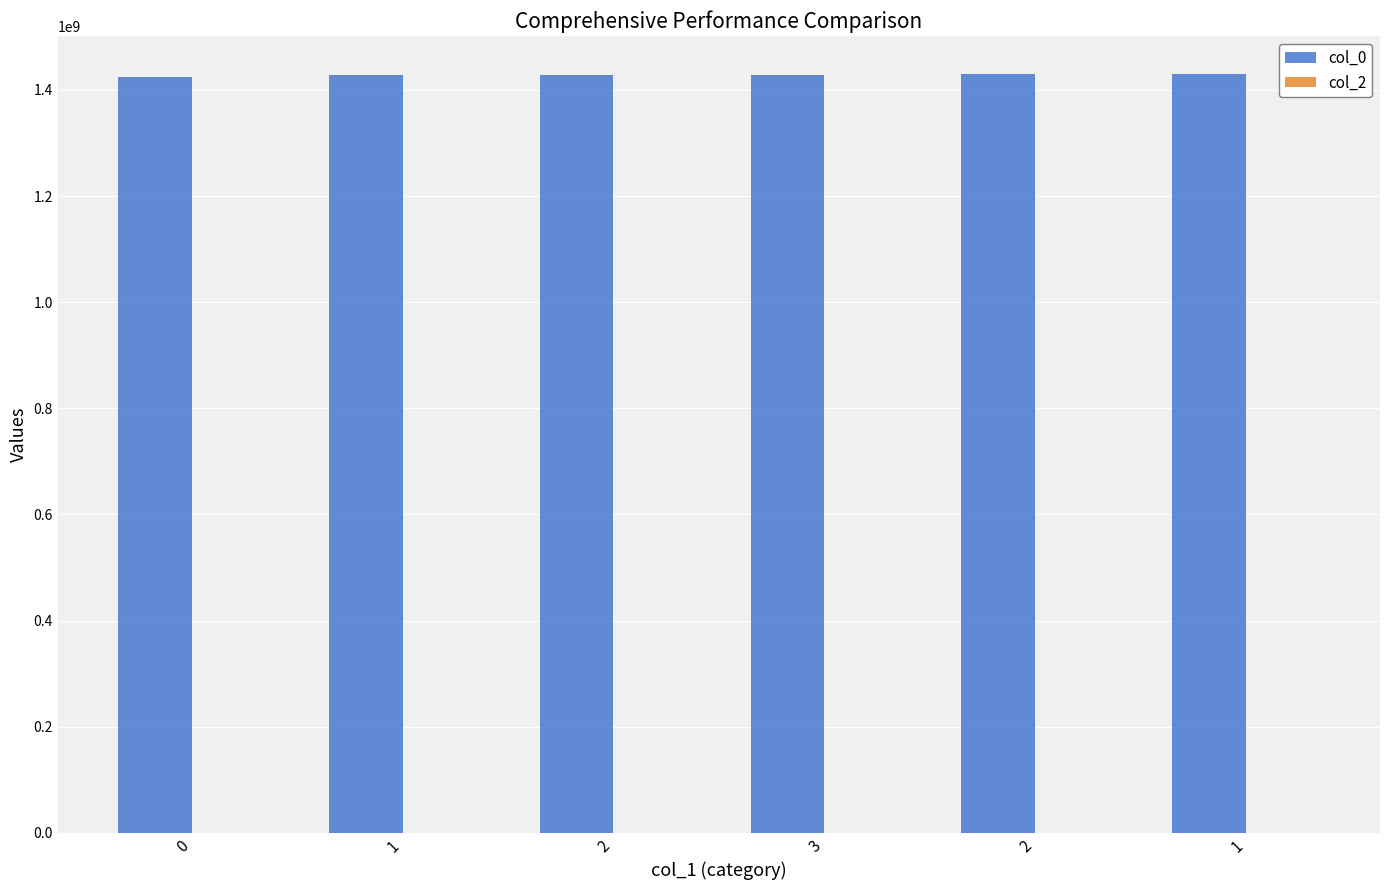

Reading left to right, what are all the values shown in this chart?

col_0: 1424709967	1428373104	1428502698	1428531509	1429820305	1430144412
col_2: 0	0	0	0	0	0